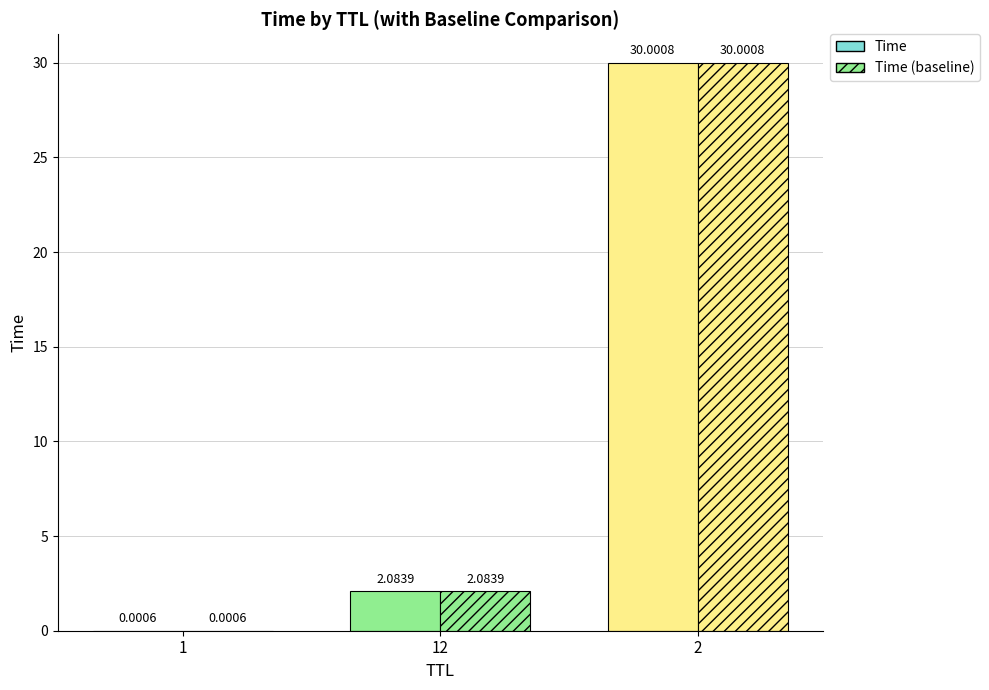

The value of Time at 1 is 0.0. True or false?

True